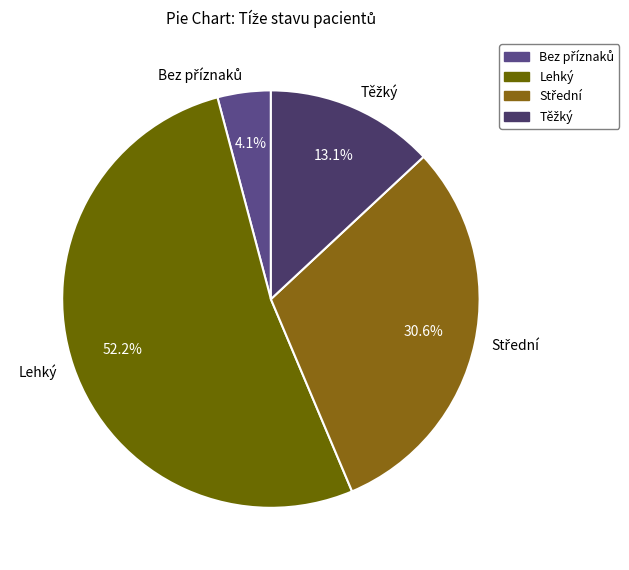

Does Lehký account for over 50% of the chart?

Yes